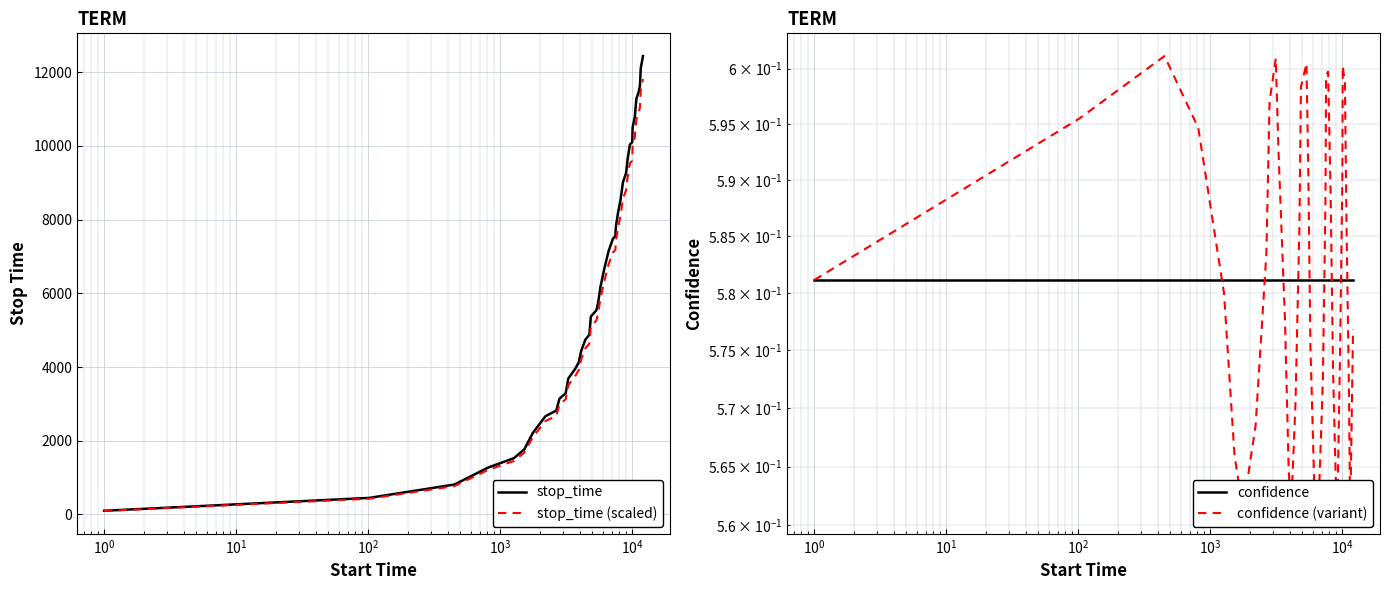

What is the highest value of the stop_time series?

12435.0